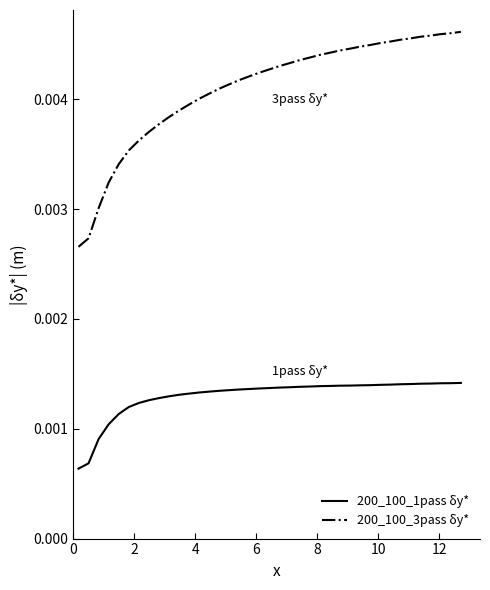

What are all the series names shown in the legend?

200_100_1pass δy*, 200_100_3pass δy*